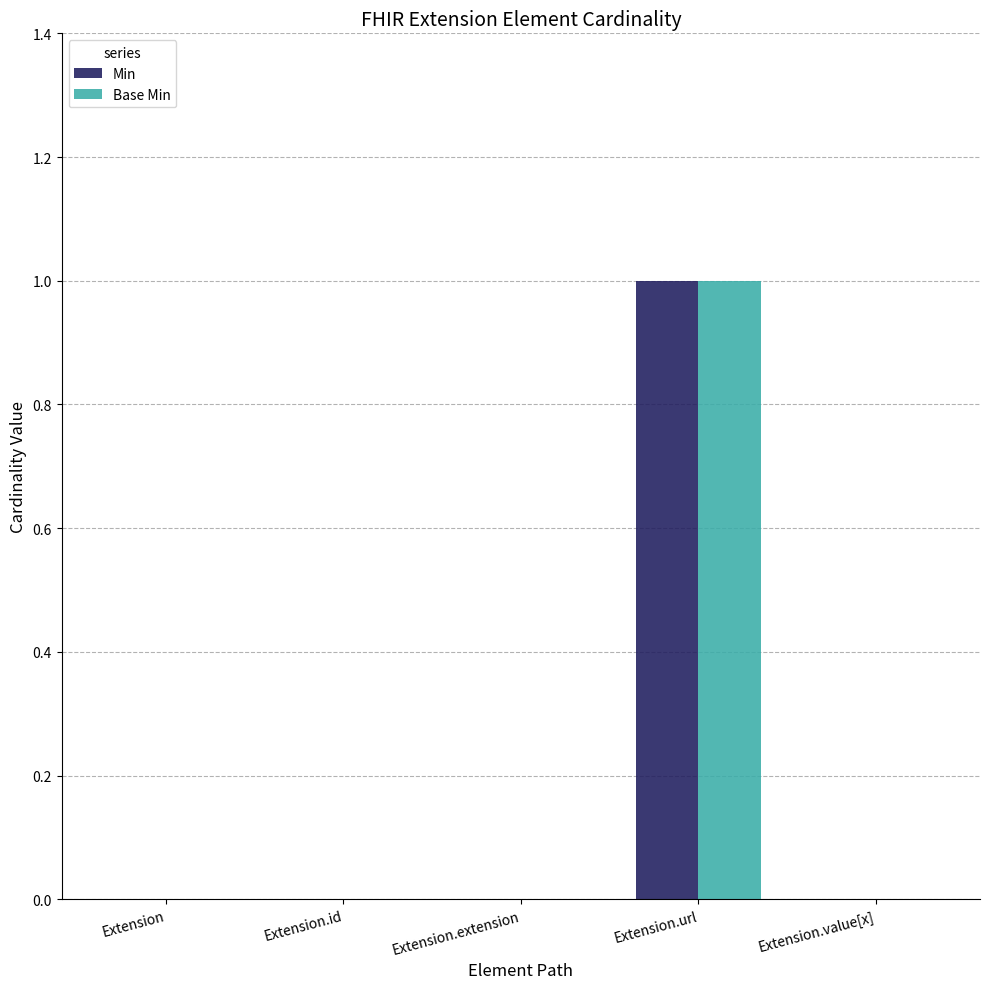

The value of Min at Extension.extension is -1. True or false?

False